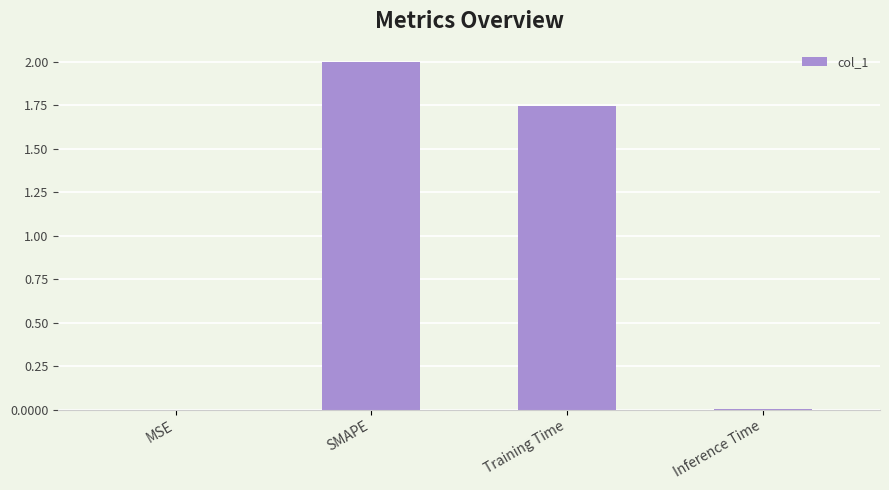

Is it true that the value at SMAPE is 0.6?

False